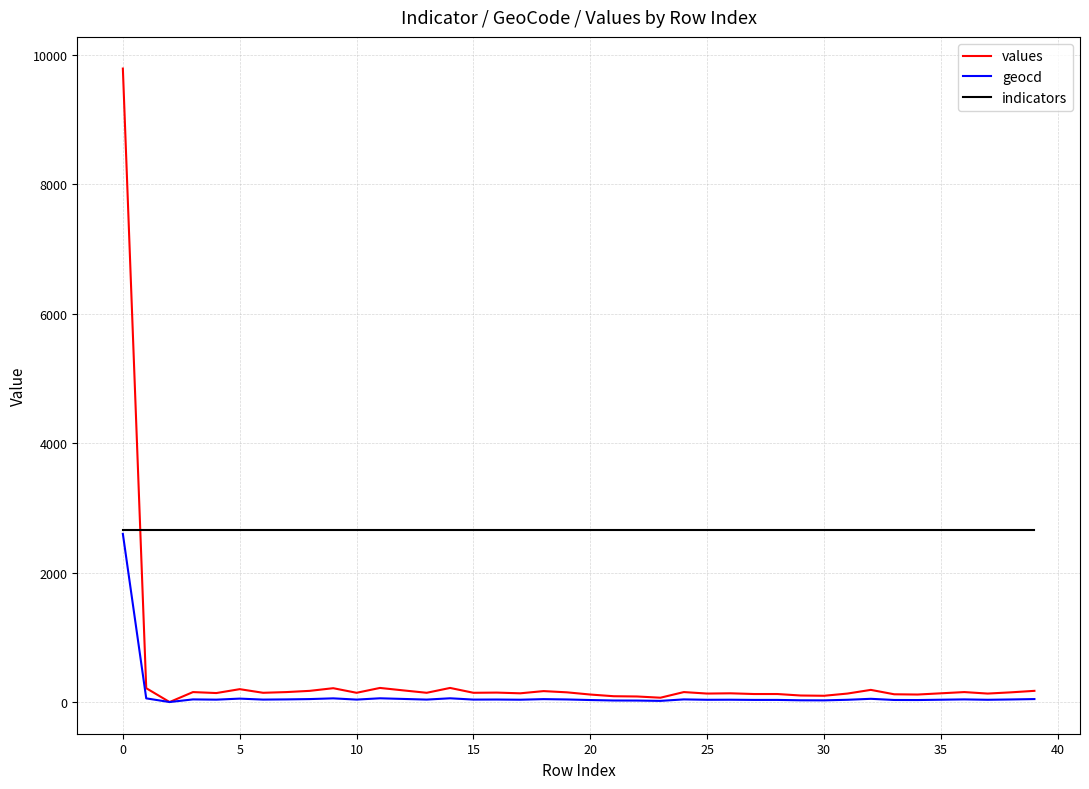

Which series has the largest range (max minus min)?

values